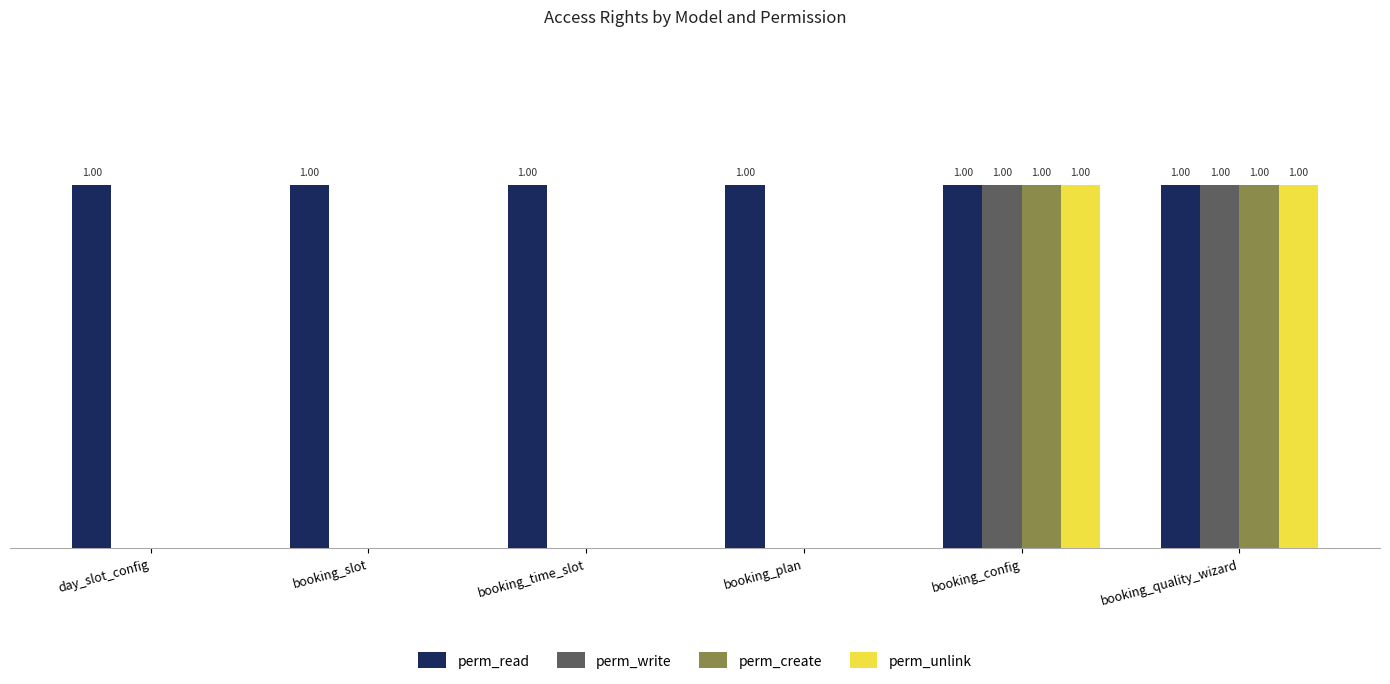

Which series has the largest total across all categories?

perm_read